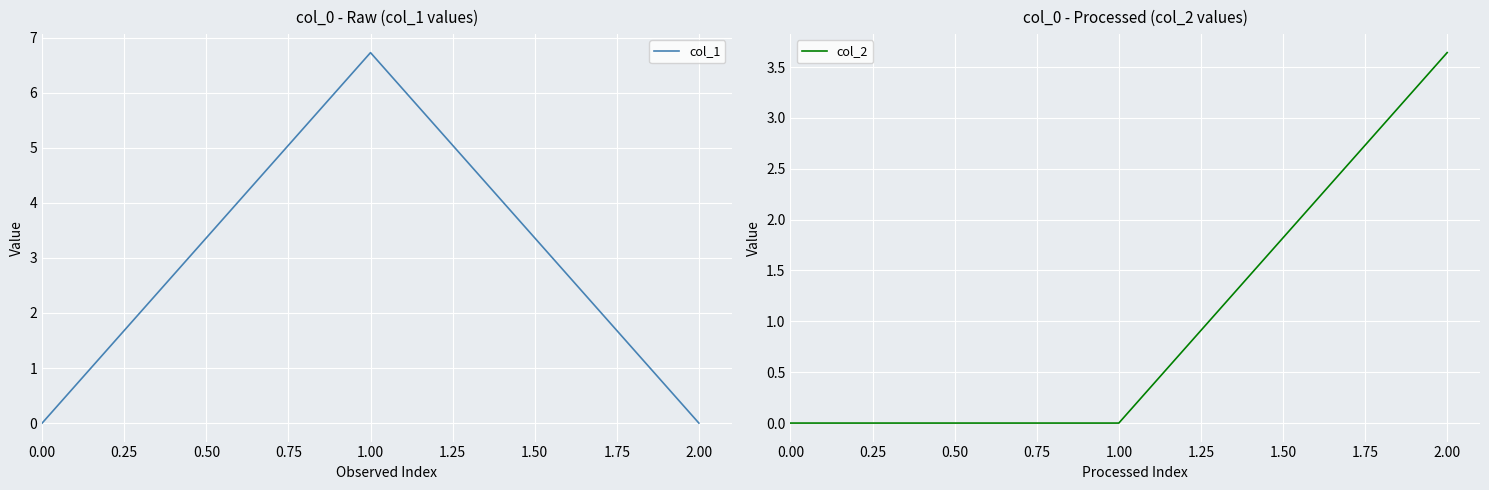

How many data points in col_1 are above 0?

1